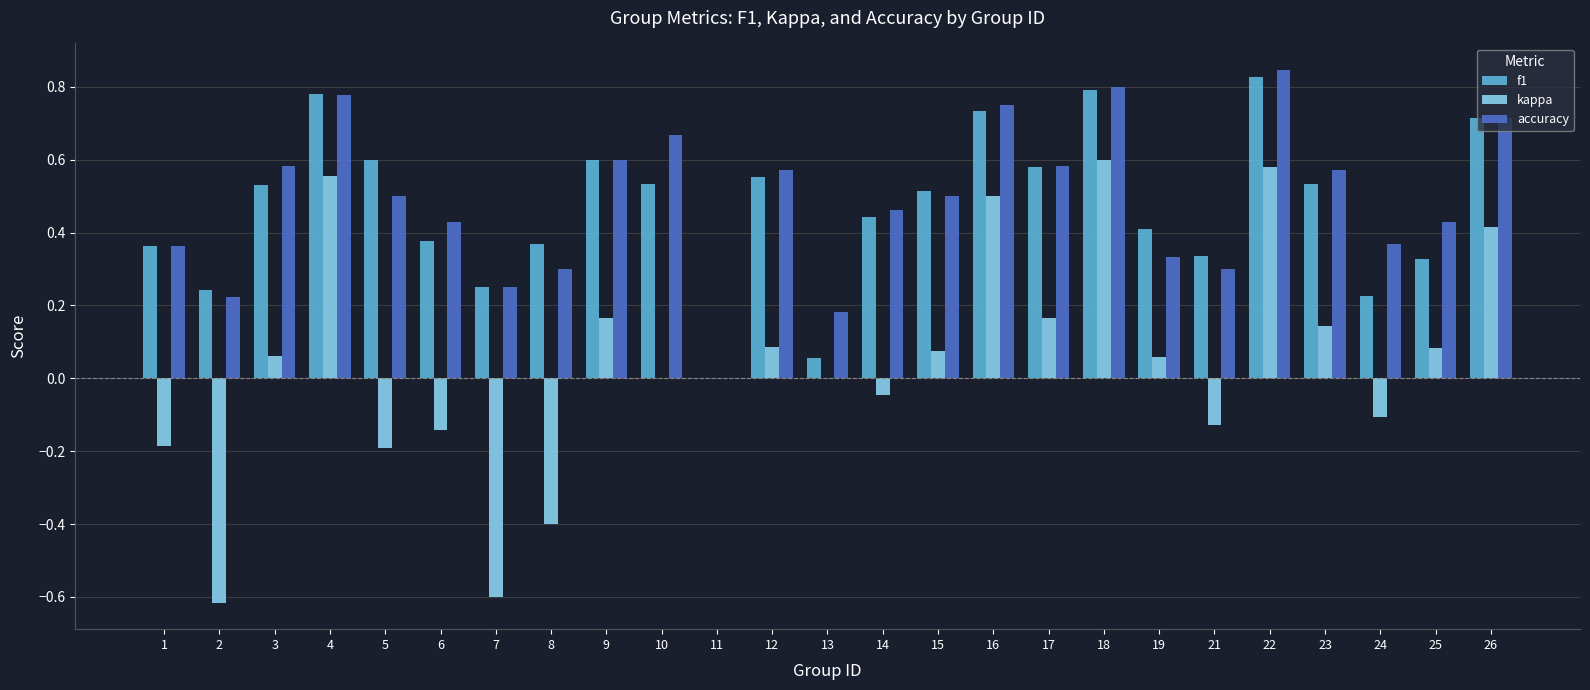

At which label is f1 closest to 0?

11